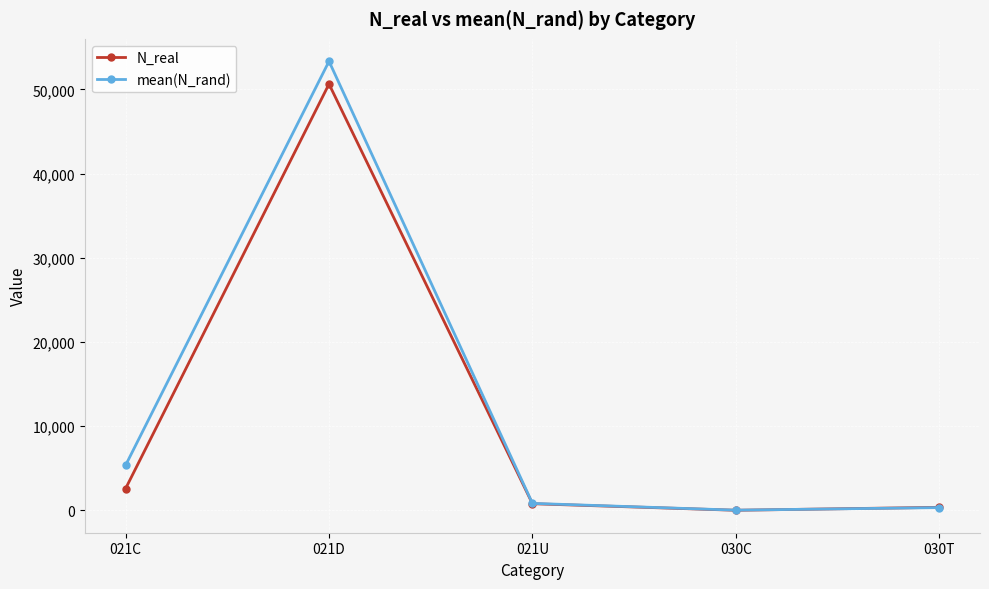

Does the chart have visible grid lines?

Yes